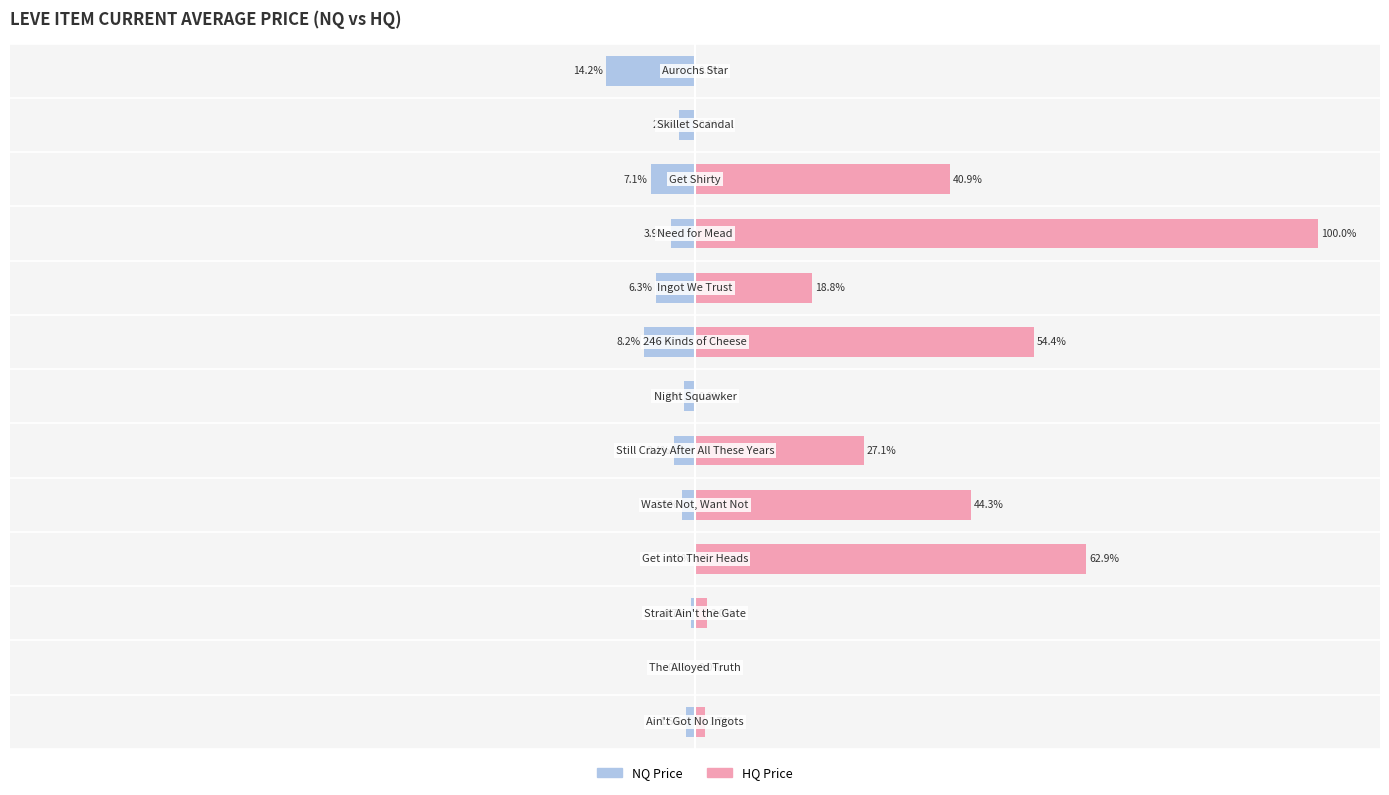

Count the number of data series in this chart.

2